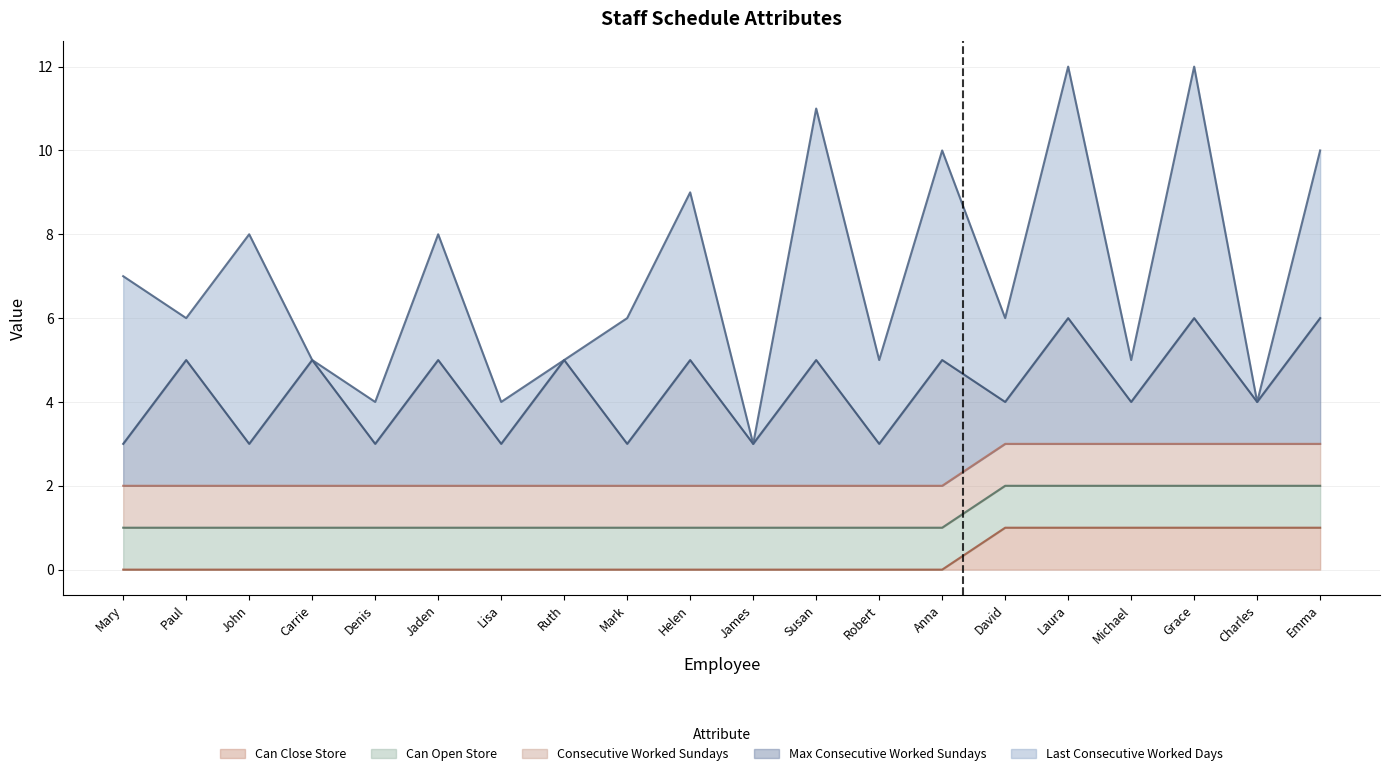

True or false: last_consecutive_worked_days has more than 2 interior local peaks.

True